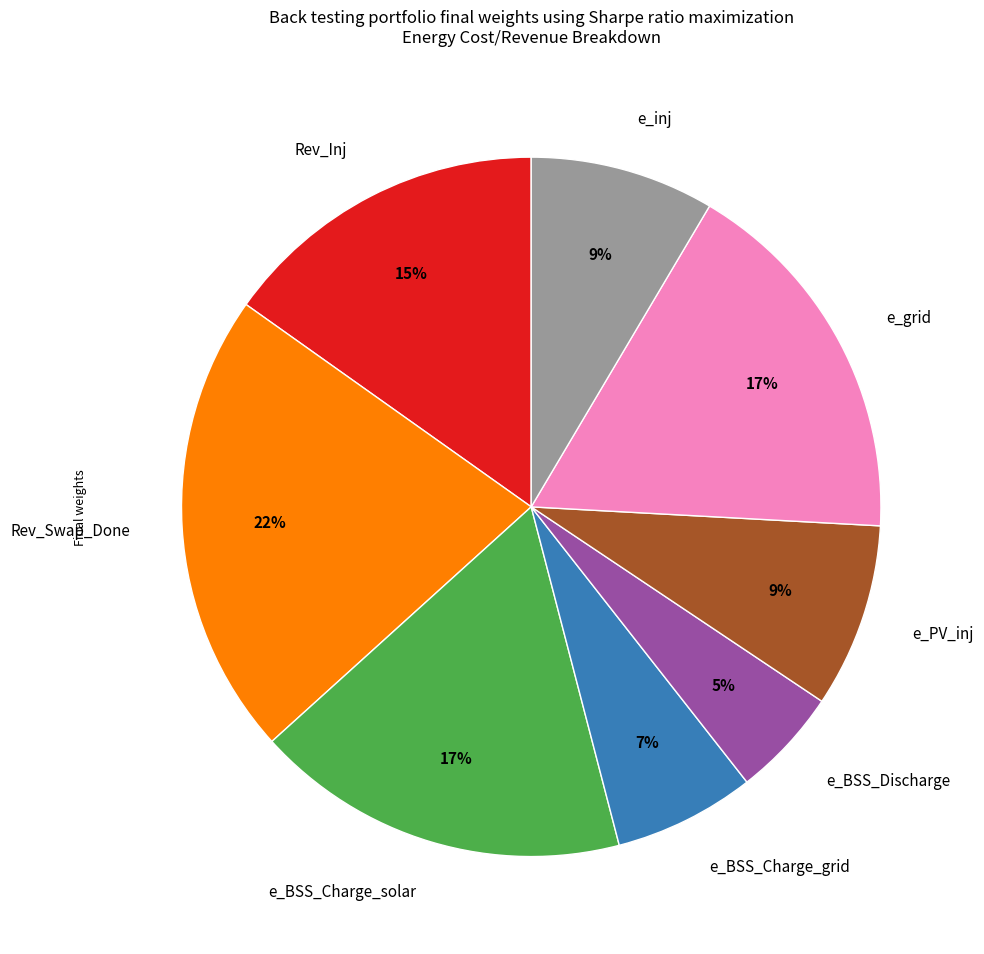

To the nearest percent, what is the average slice percentage?

12%